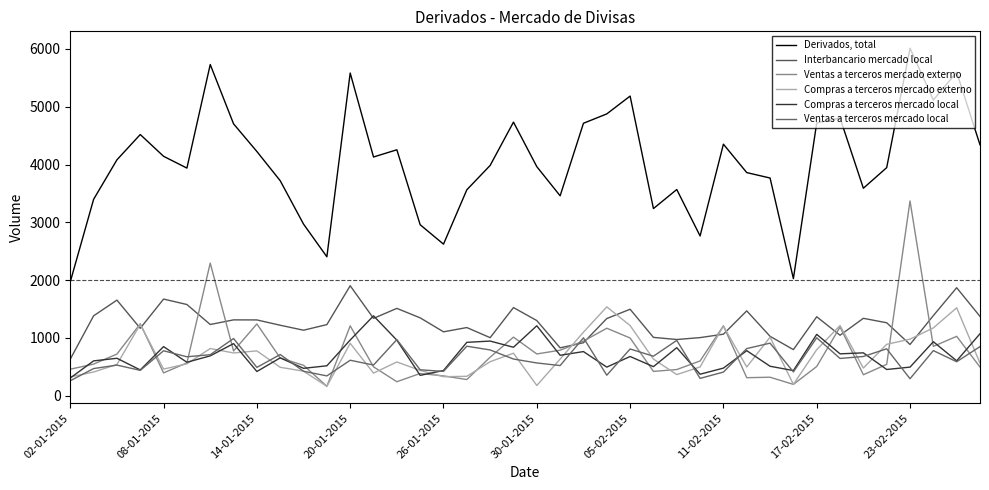

How many lines are shown in the chart?

6